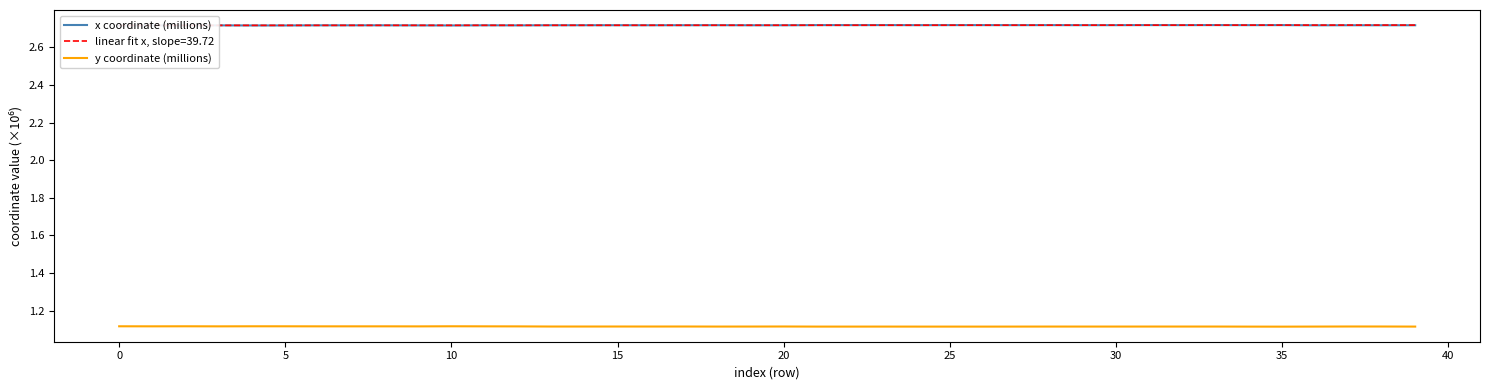

True or false: y coordinate (millions) and x coordinate (millions) cross at least once.

False